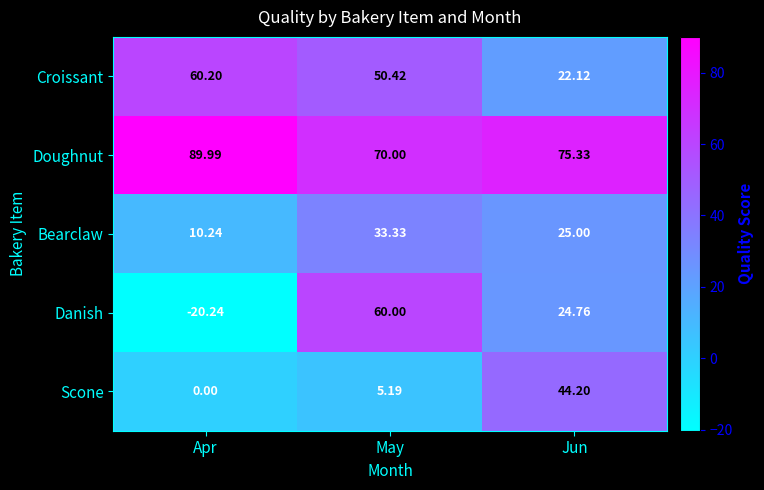

Which category has the lowest value in the Scone series?

Apr